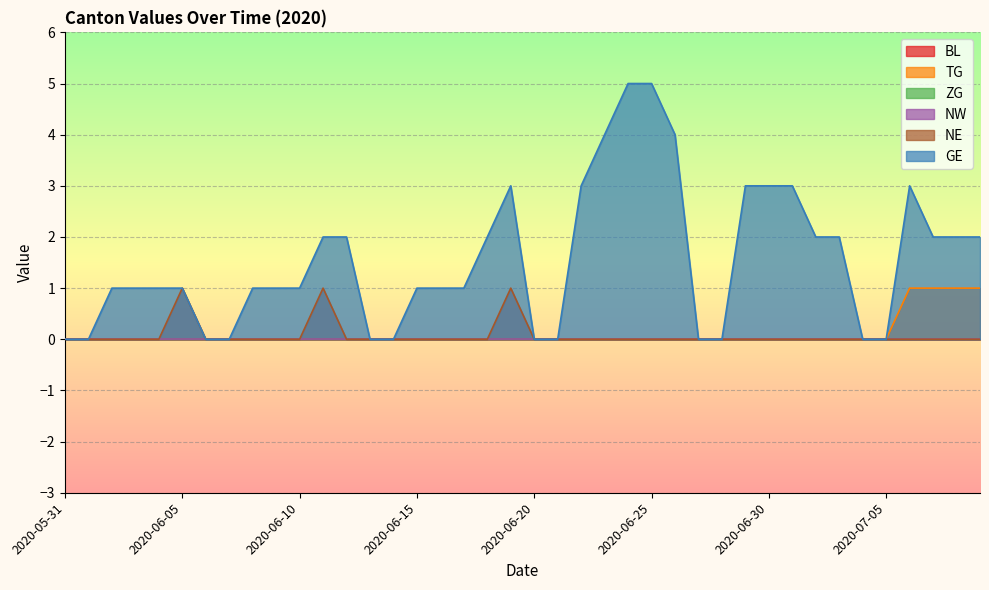

Is it true that TG equals 0 at 2020-07-04?

True